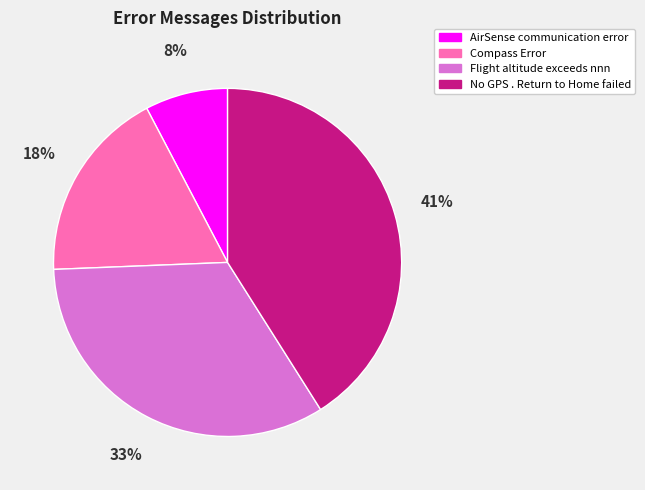

Rank the categories by value from highest to lowest.

No GPS . Return to Home failed, Flight altitude exceeds nnn, Compass Error, AirSense communication error